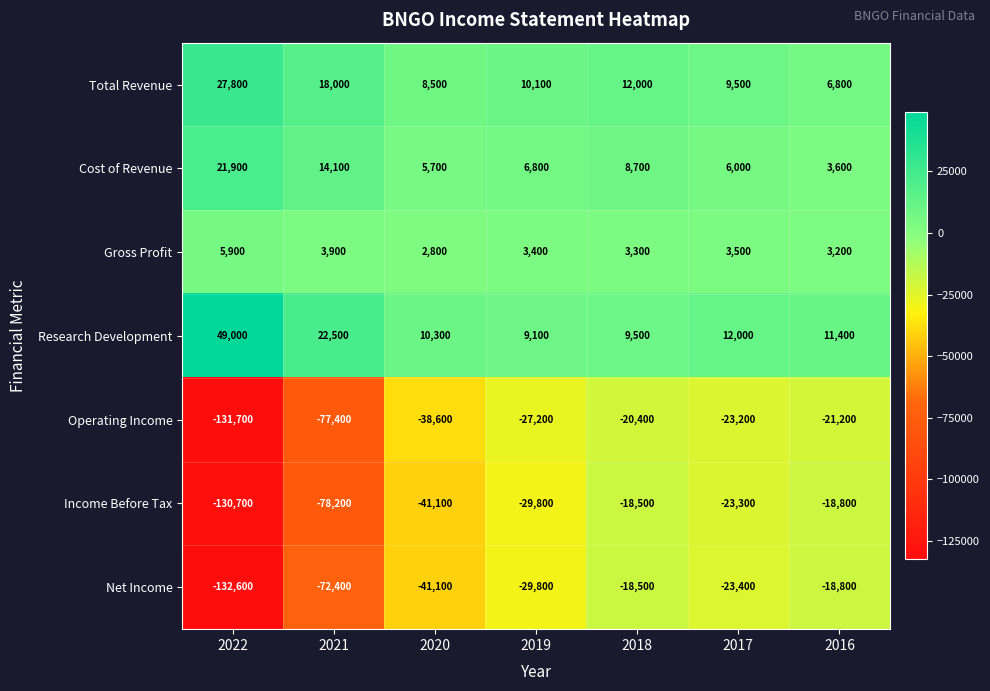

What is the sum of all Gross Profit values?

26000